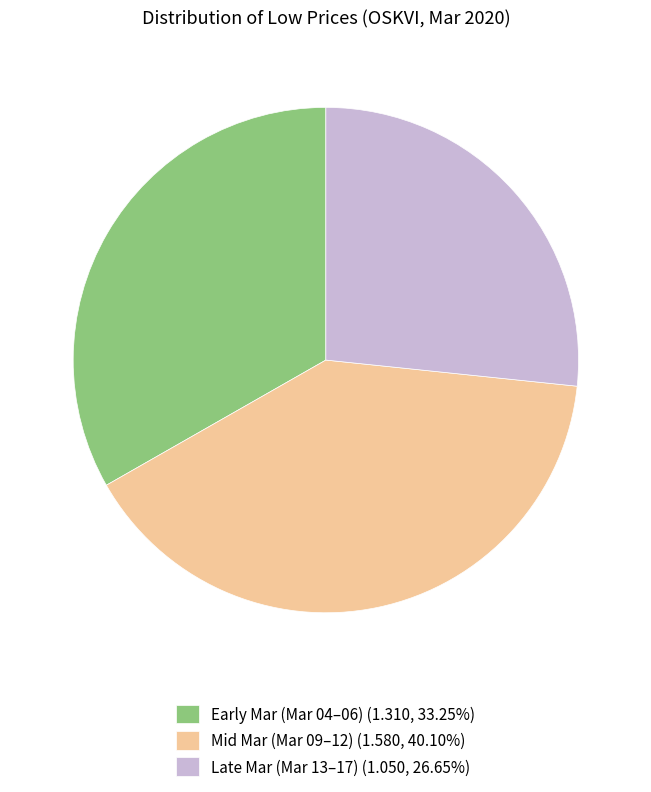

Is there a majority slice in this chart?

No